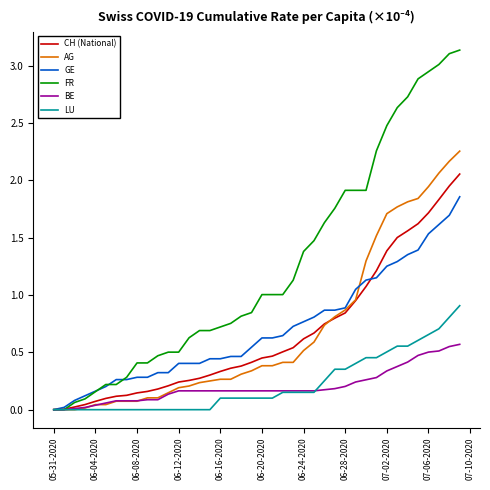

Which series has the largest range (max minus min)?

FR